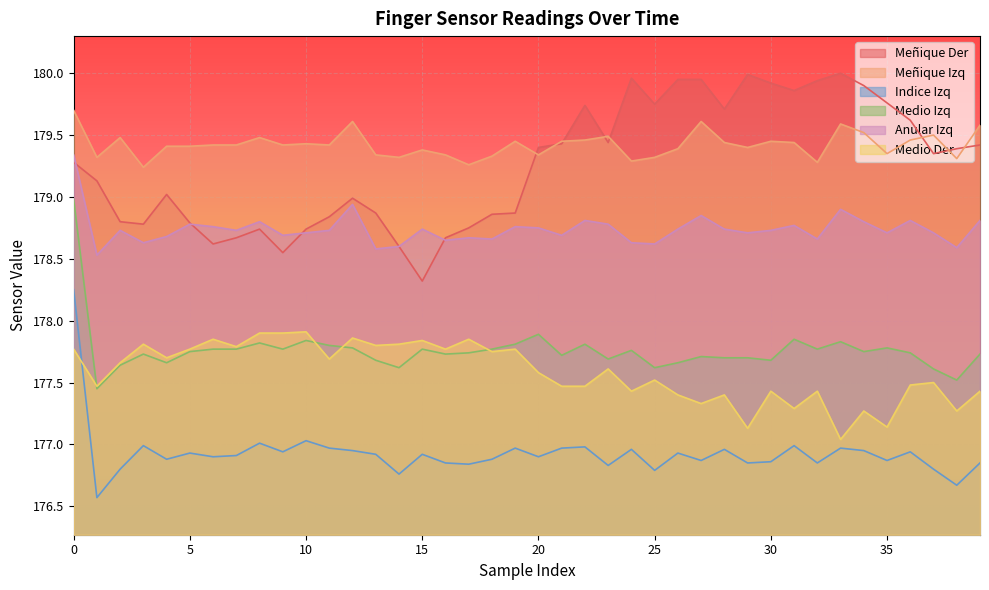

Read the Medio Izq value at 2.

177.6